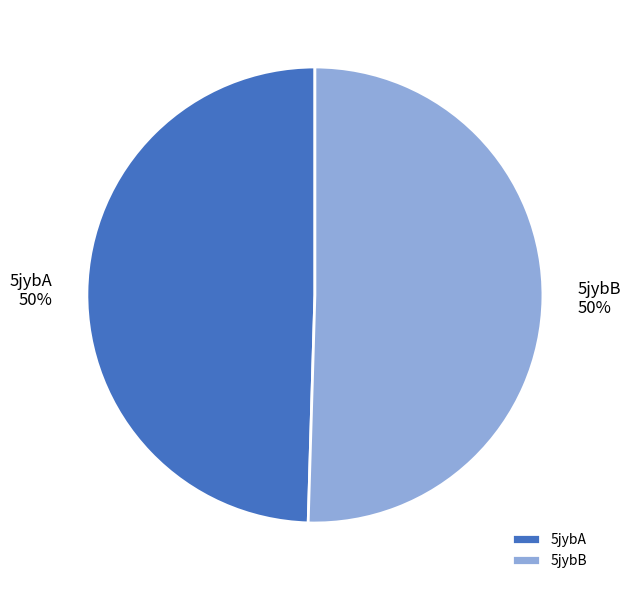

The 5jybB slice represents 50% of the pie. True or false?

True